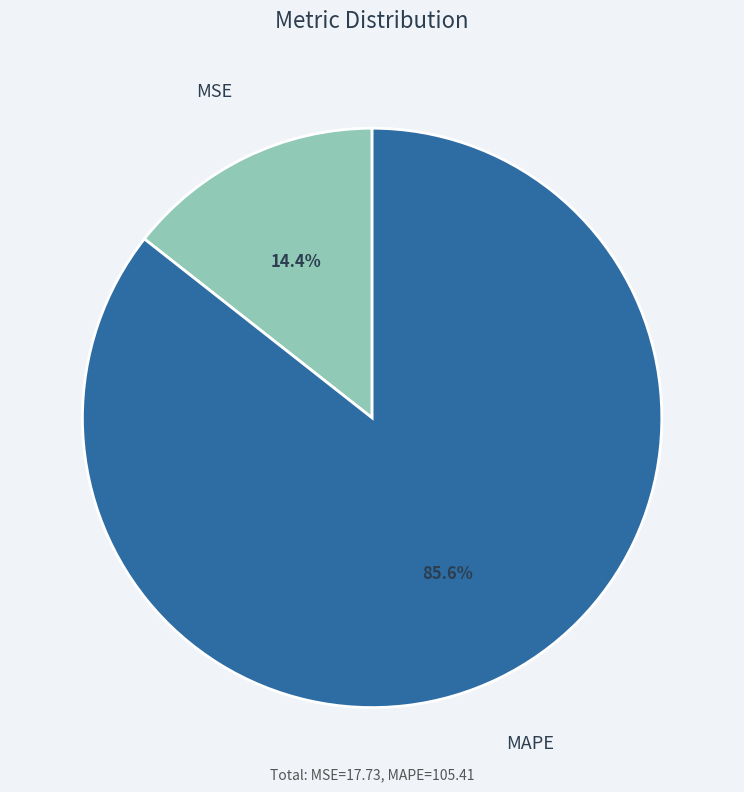

Which slice is the smallest?

MSE